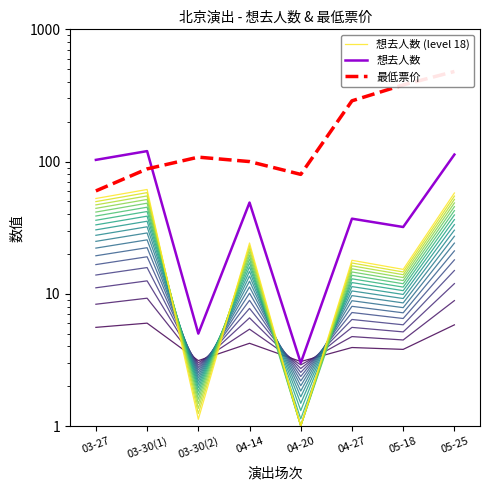

What is the minimum value shown in the chart?

1.0